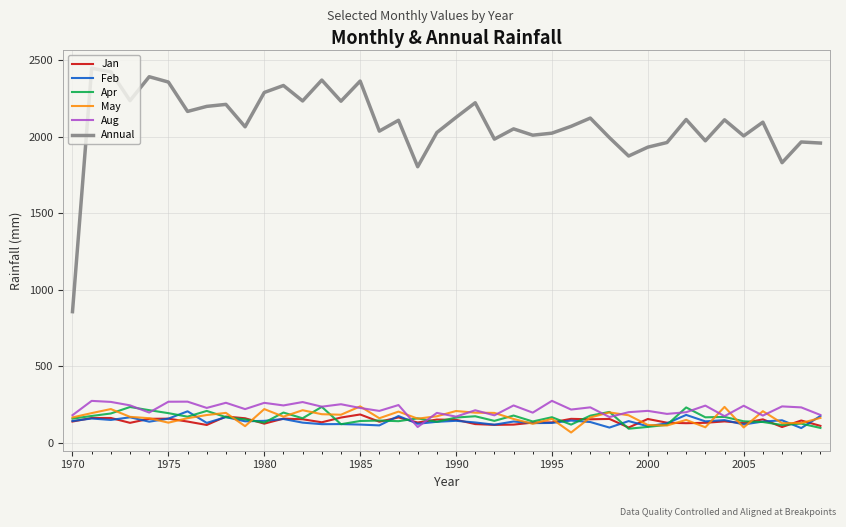

Which series has the widest spread of values?

Annual